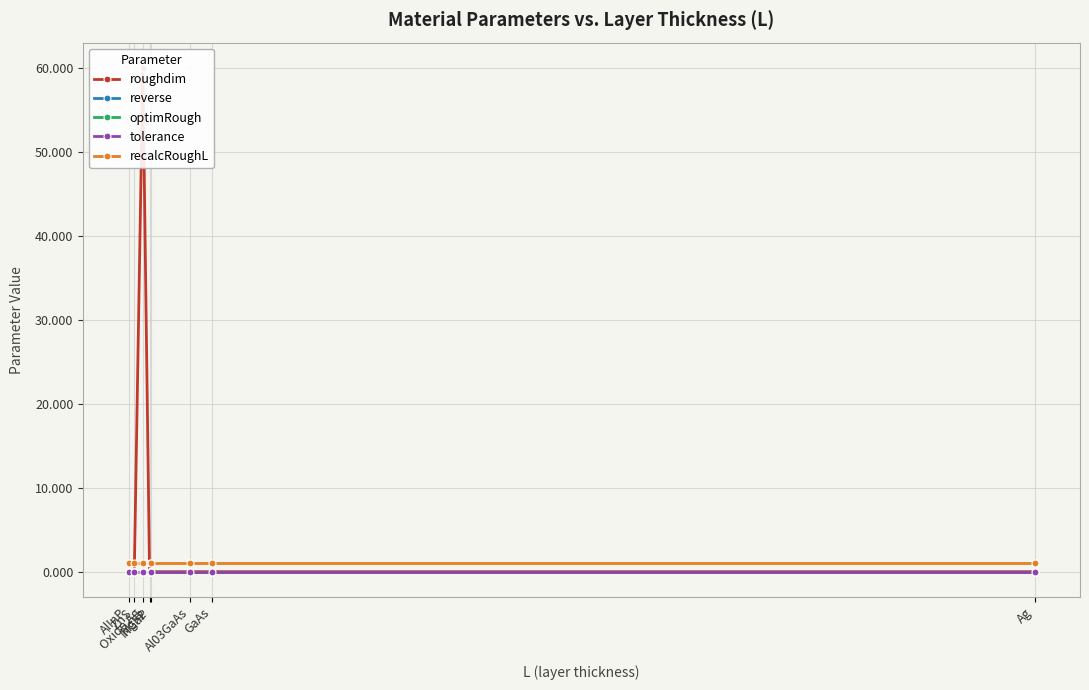

Between which two adjacent categories do roughdim and tolerance first intersect?

ZnS and Oxide Ag